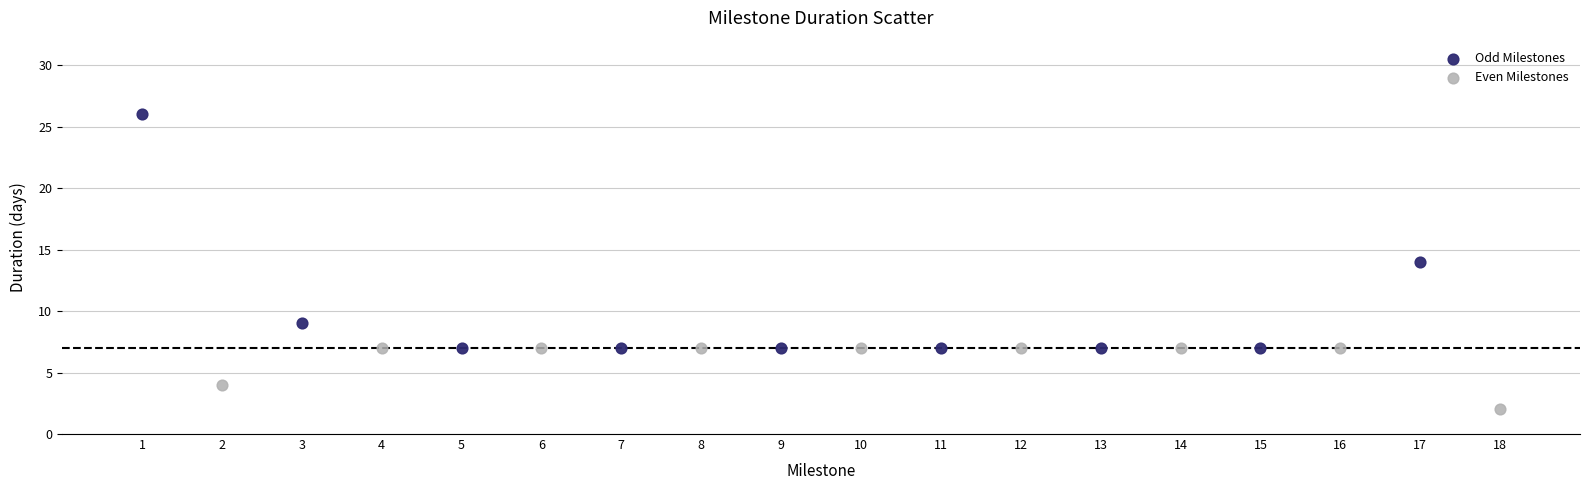

Which series has the largest Y range (max minus min)?

Odd Milestones